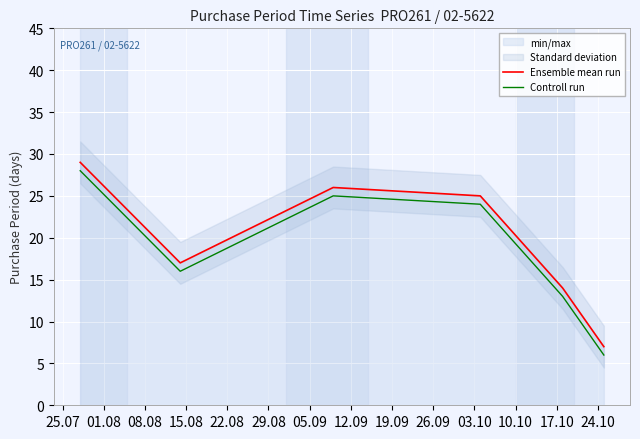

What is the maximum value for Controll run?

28